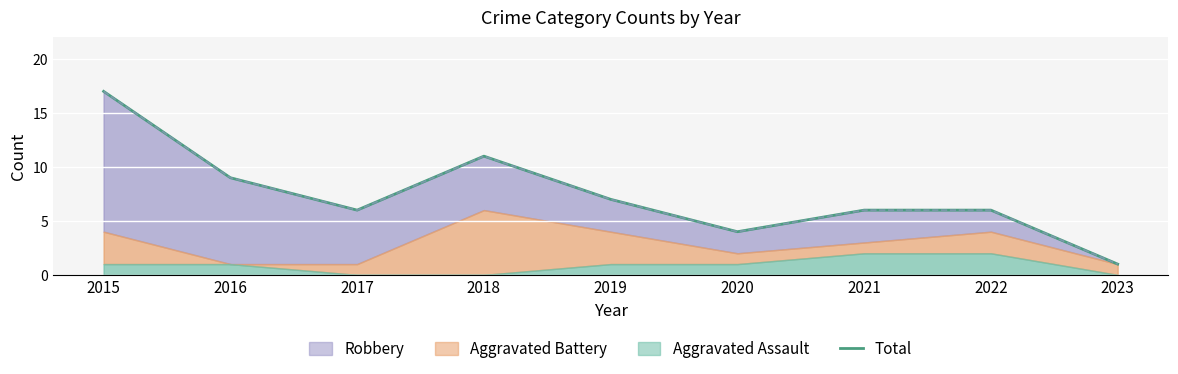

What is the sum of all values?

67